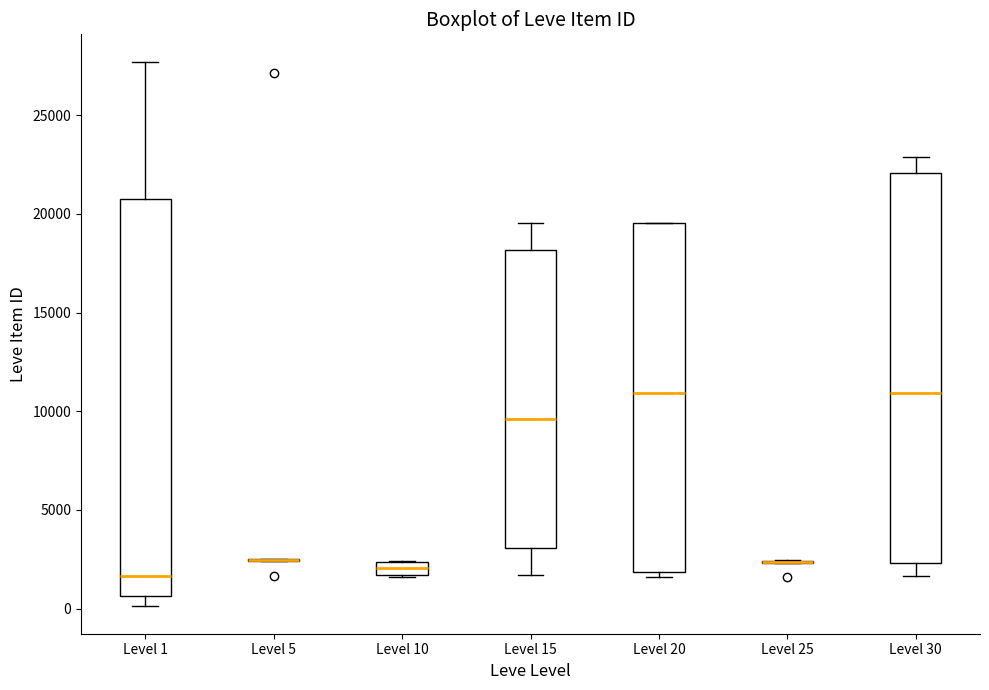

Where does the median line of the box for Level 10 sit on the y-axis? The values are not printed on the chart, so give them approximately, as read against the axis.

2000